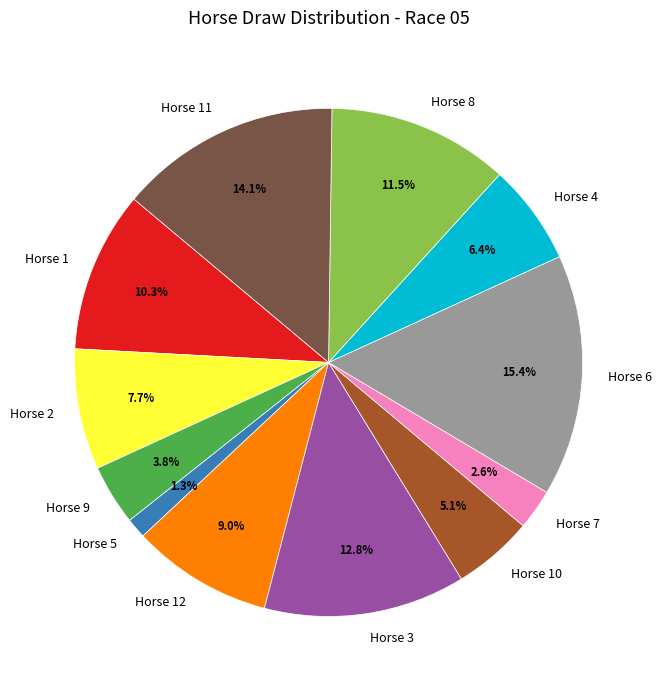

Which slice is the smallest?

Horse 5